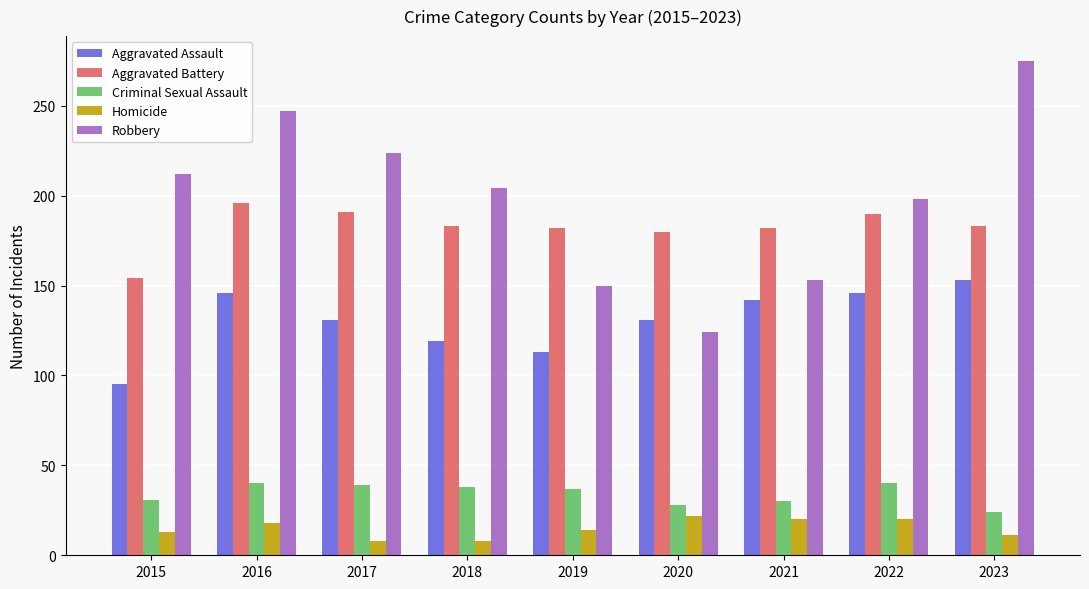

Which series changed the most between 2015 and 2016?

Aggravated Assault